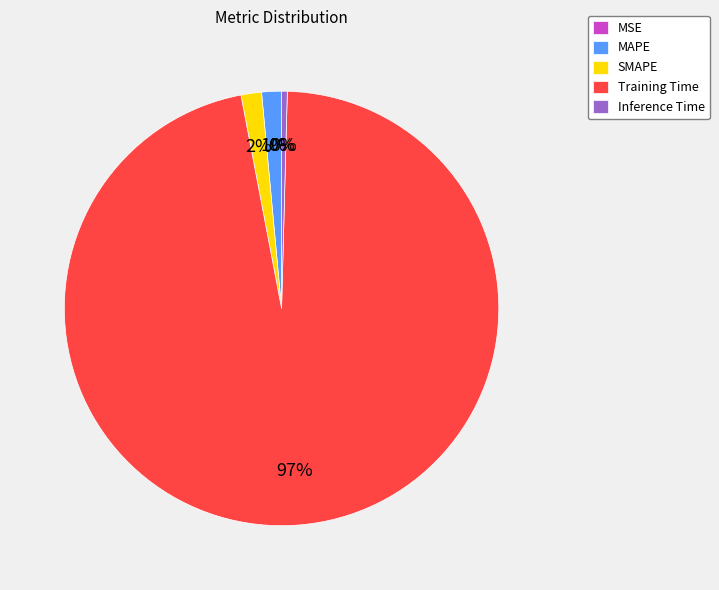

To the nearest percent, what is the combined percentage of Inference Time and SMAPE?

2%